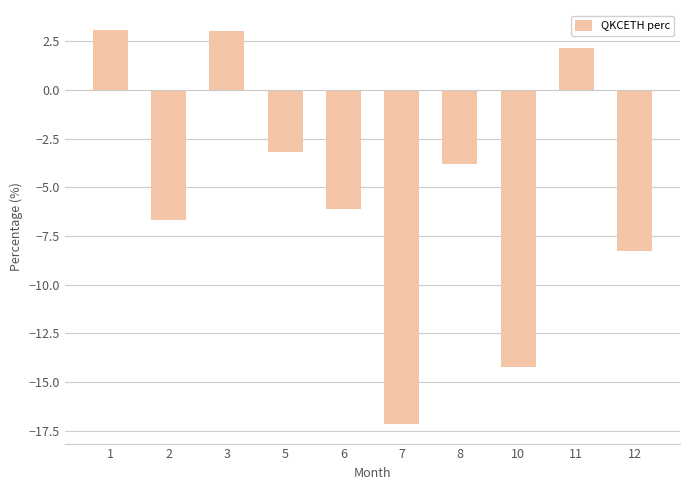

How many positive values are there?

3